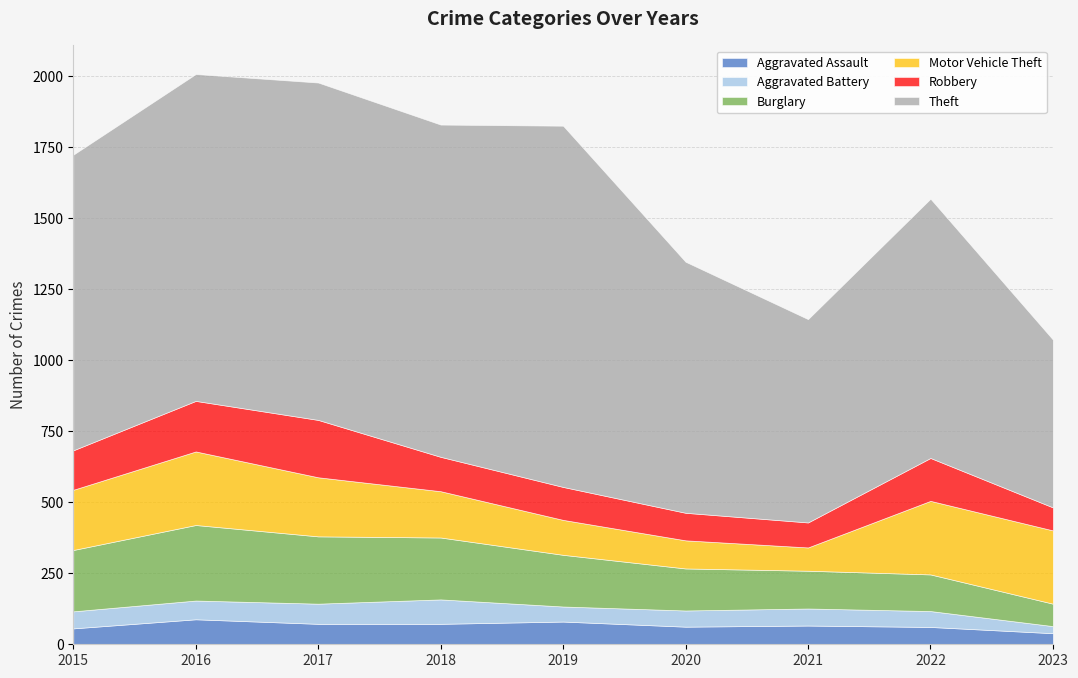

Reading right to left, list all the values displayed in this chart.

Aggravated Assault: 39	61	66	62	80	72	72	88	56
Aggravated Battery: 25	56	60	57	53	86	71	66	60
Burglary: 79	129	133	148	182	218	237	266	216
Motor Vehicle Theft: 258	259	82	99	123	163	208	259	212
Robbery: 81	151	88	97	116	121	202	178	139
Theft: 591	913	716	884	1272	1170	1188	1151	1041